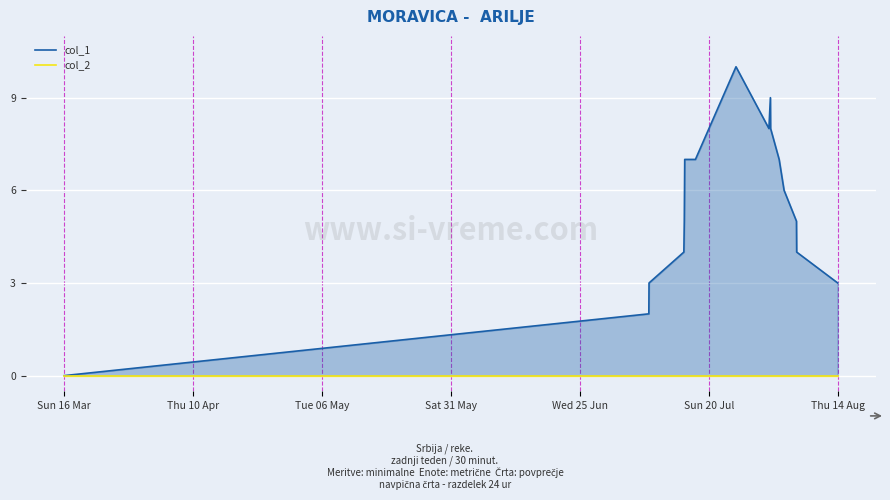

How many col_1 values are between 4 and 7?

9